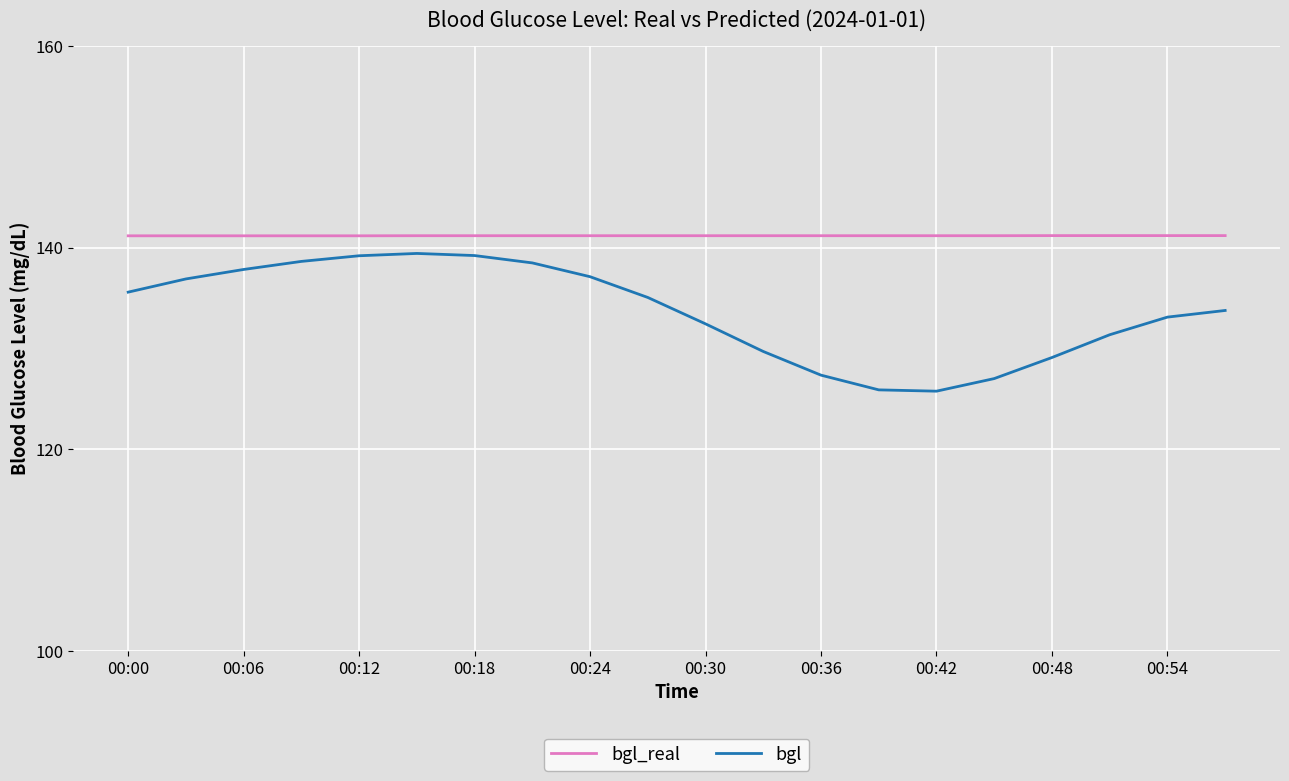

What is the average value of the bgl series?

133.7